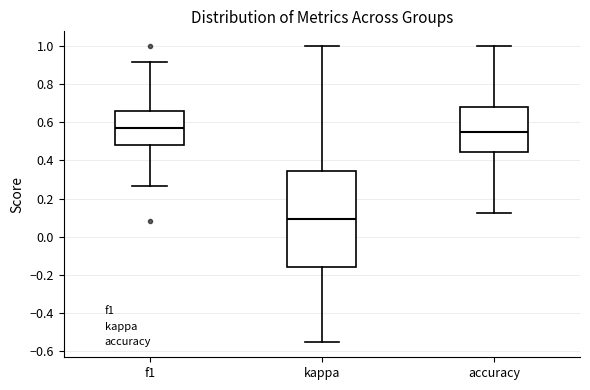

Reading left to right, transcribe this box plot: for each box, give where its median line is, the range the box spans, and where its two whiskers end, as read against the y-axis. The values are not printed on the chart, so give them approximately, as read against the axis.

f1: median 0.56, box 0.48 to 0.66, whiskers 0.26 to 0.92
kappa: median 0.10, box -0.16 to 0.34, whiskers -0.56 to 1.00
accuracy: median 0.54, box 0.44 to 0.68, whiskers 0.12 to 1.00